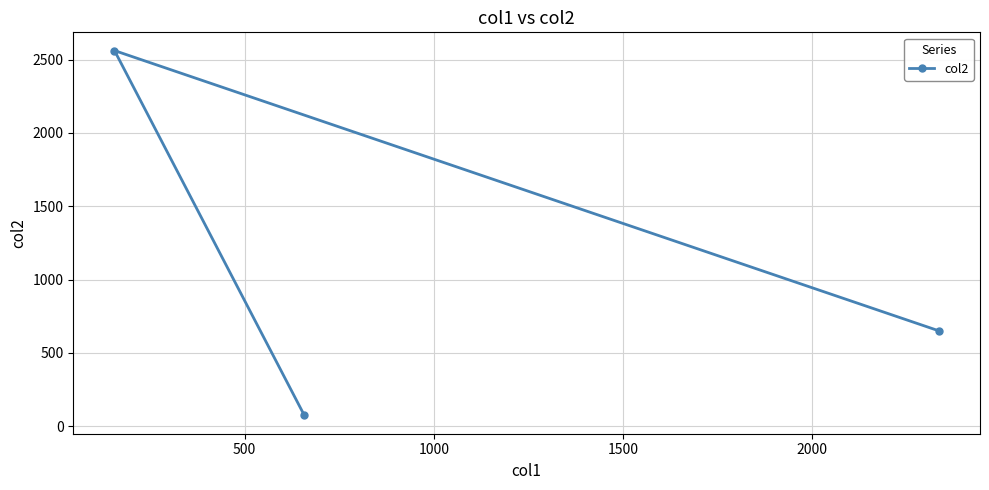

What is the average value?

1094.8